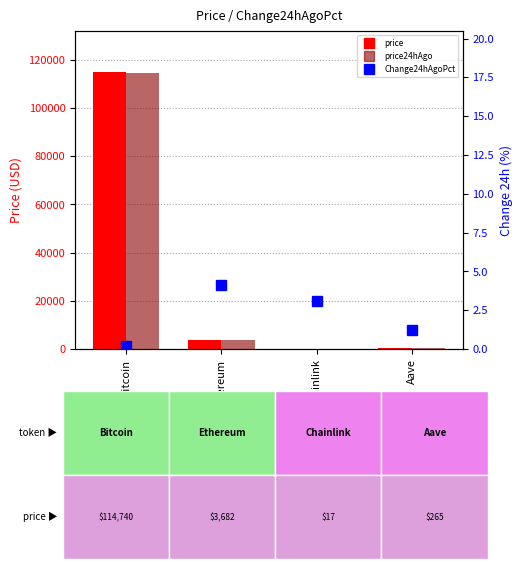

At which label does Change24hAgoPct first exceed 3?

Ethereum